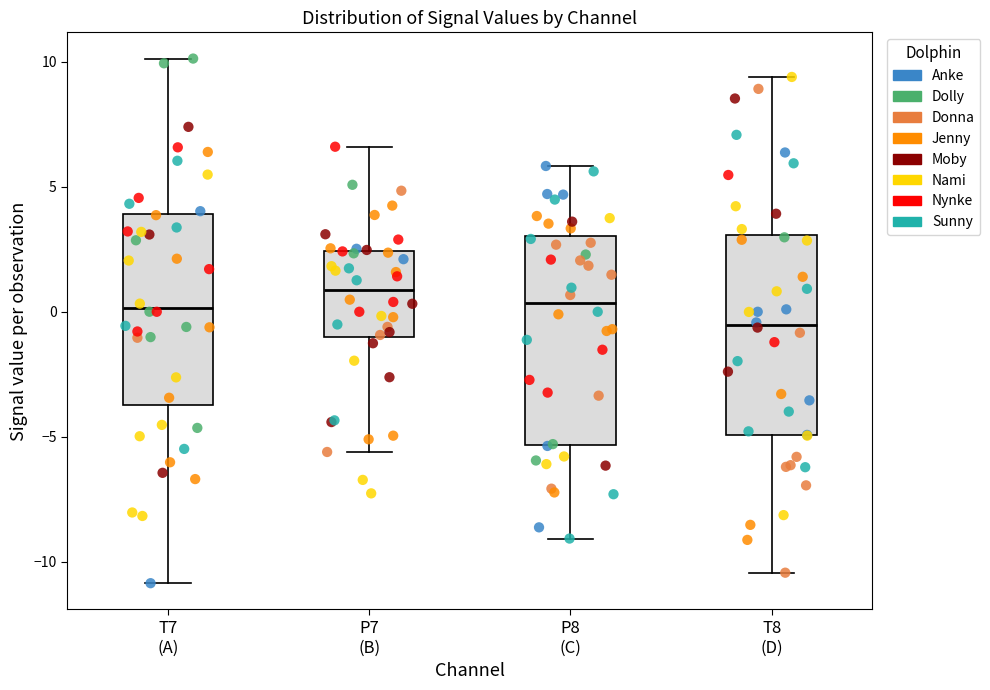

Which box's median line is the lowest?

T8 (D)